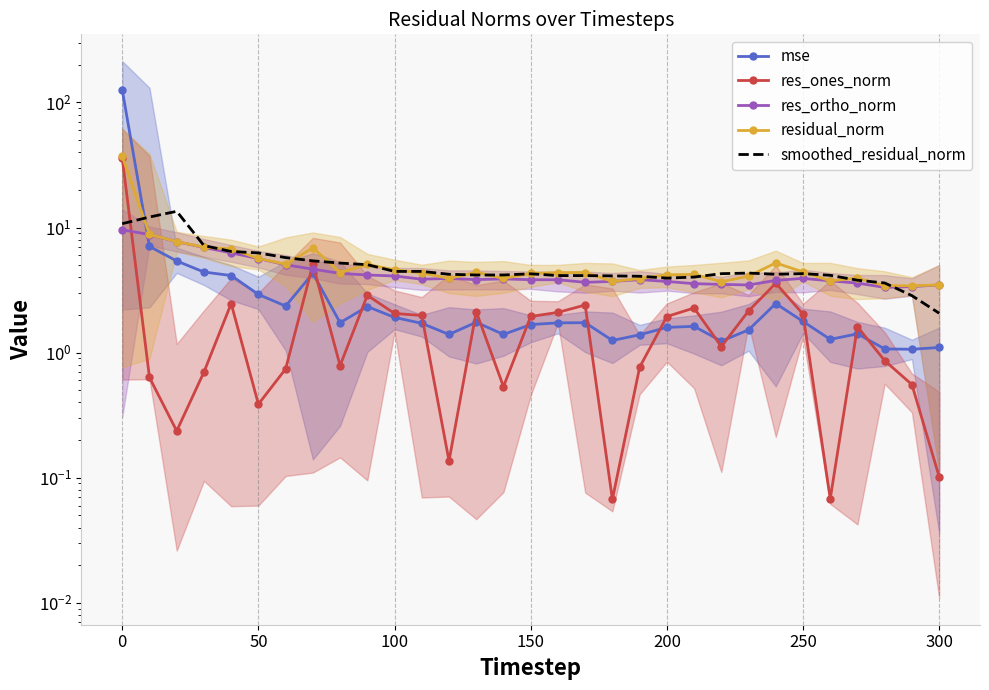

What are all the series names shown in the legend?

mse, res_ones_norm, res_ortho_norm, residual_norm, smoothed_residual_norm